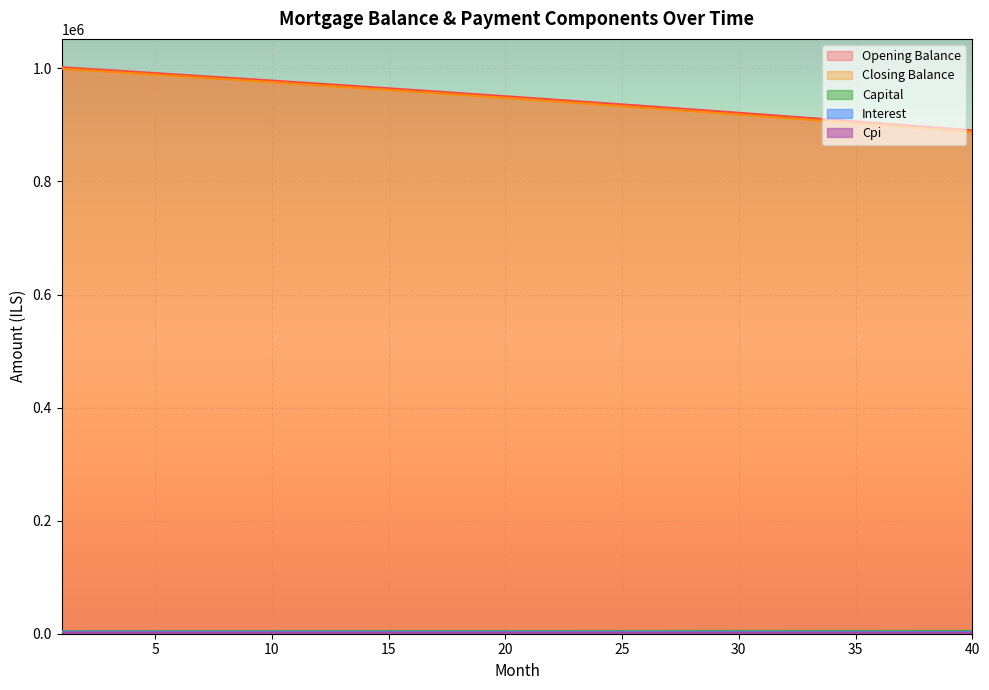

Which label corresponds to the smallest value in the chart?

40